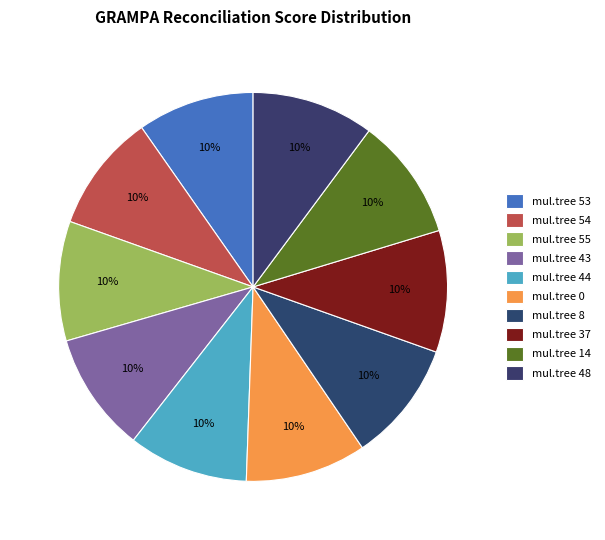

To the nearest percent, what portion does mul.tree 54 represent?

10%